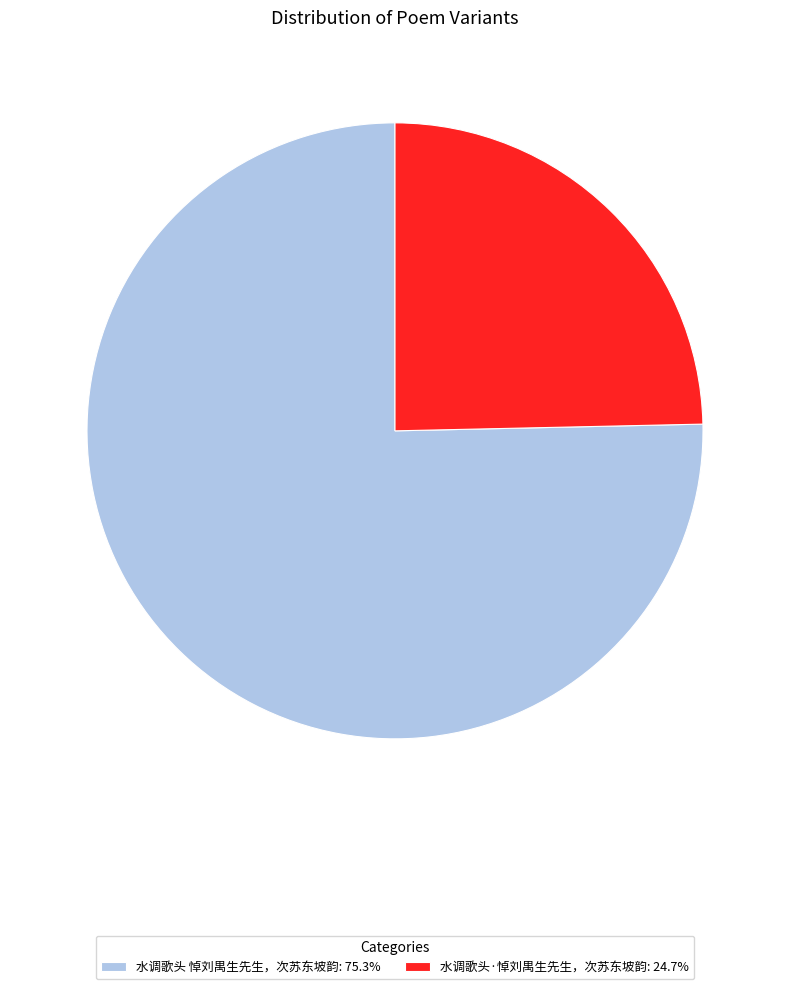

The 水调歌头 悼刘禺生先生，次苏东坡韵 slice represents 65% of the pie. True or false?

False